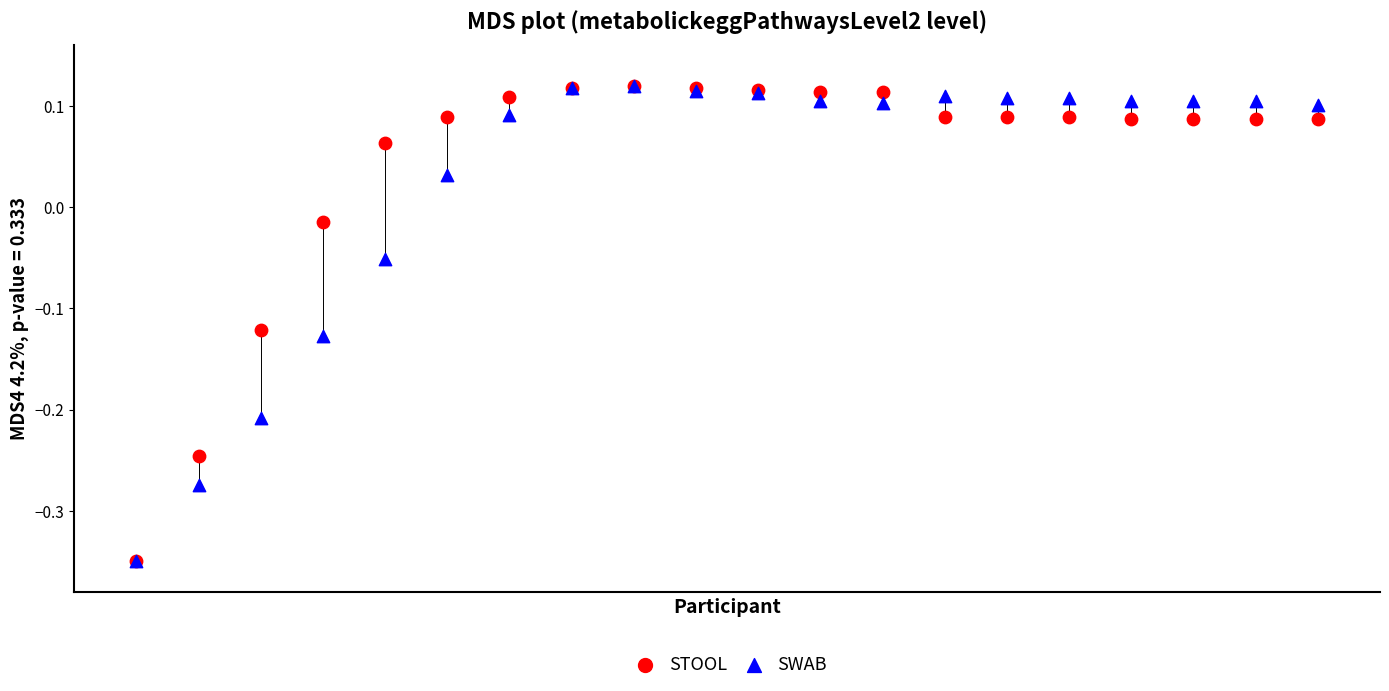

What are all the series names shown in the legend?

STOOL, SWAB